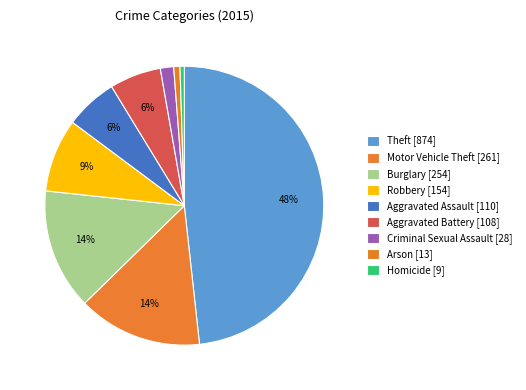

Is Aggravated Assault the majority of the pie?

No